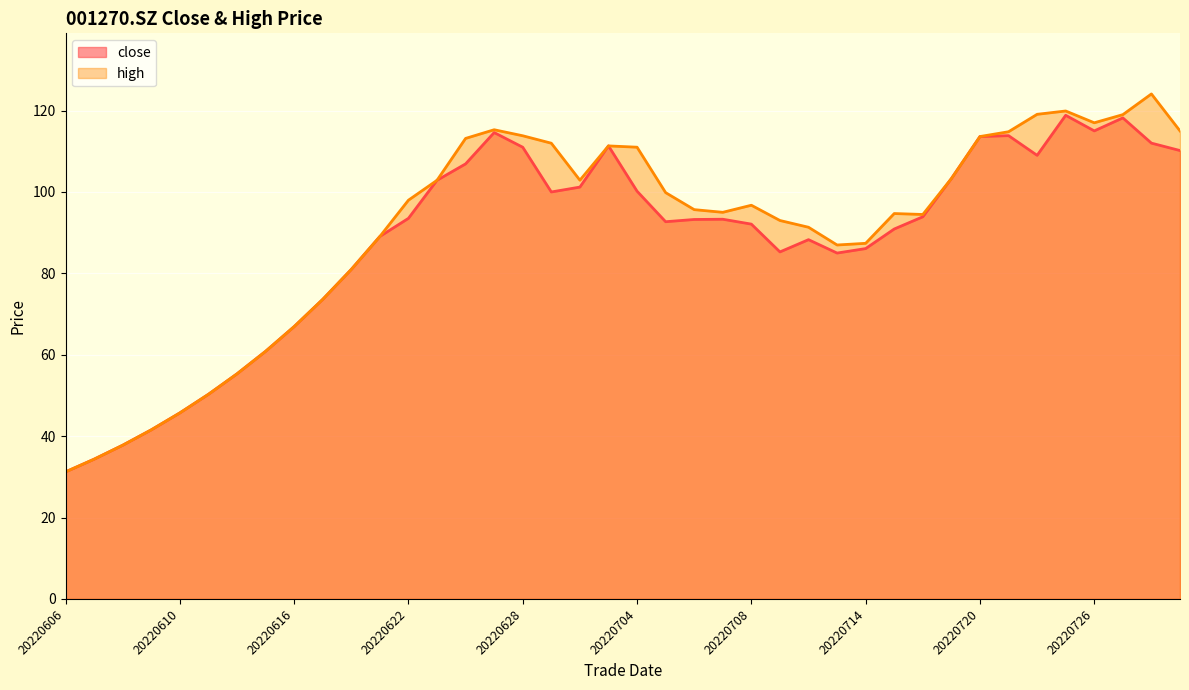

How many data points does each series have?

40